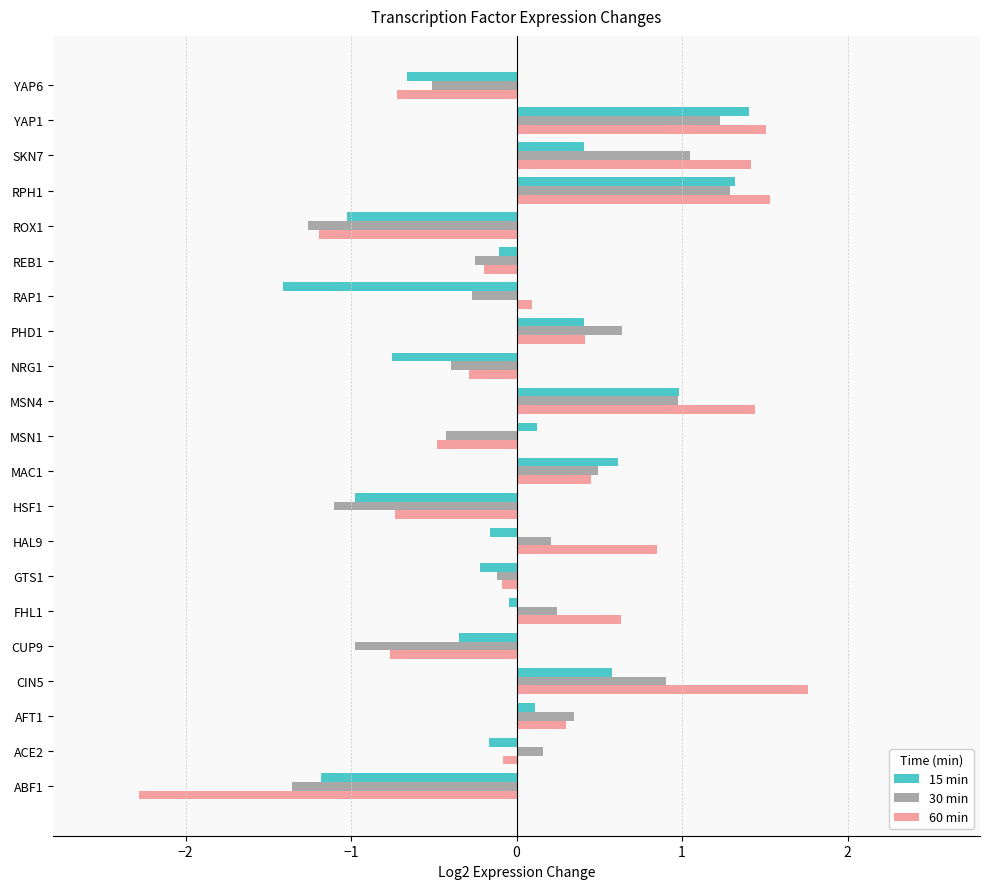

Is the value of 15 min at CUP9 greater than the value of 60 min at GTS1?

No